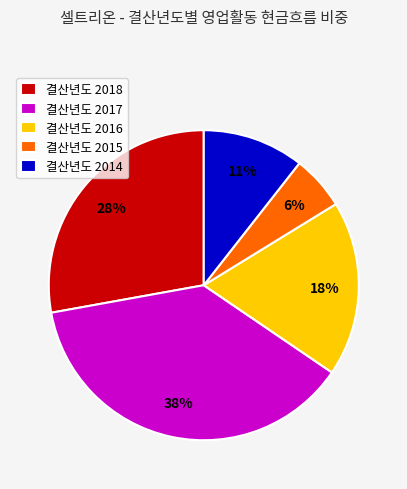

To the nearest percent, what is the difference between the largest and smallest slice percentages?

32%